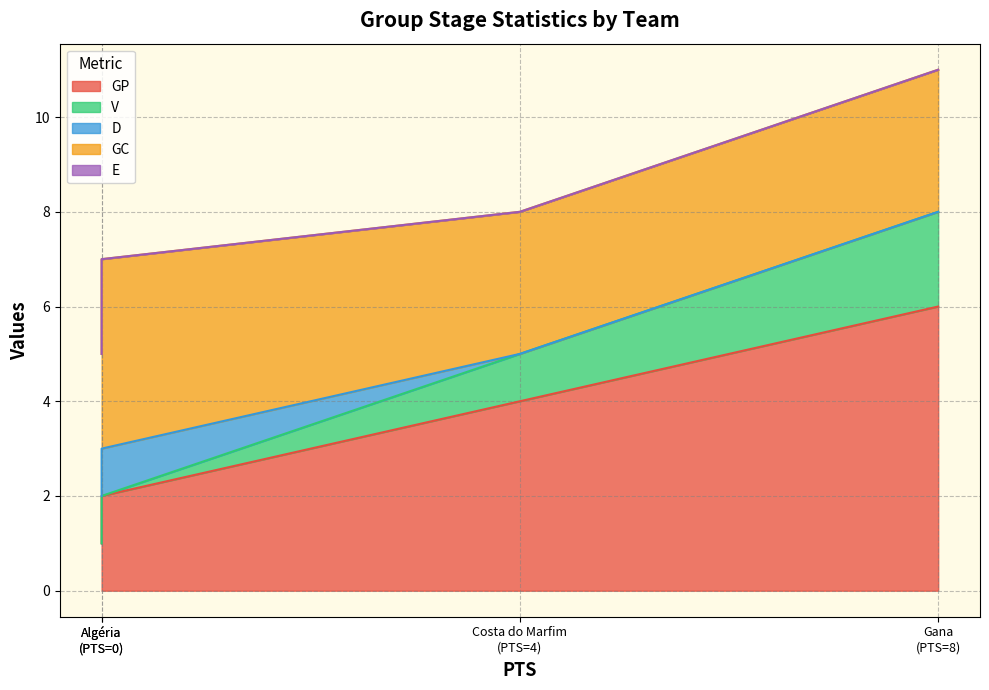

At Costa do Marfim, list the series in order from largest to smallest.

GP, GC, V, D, E